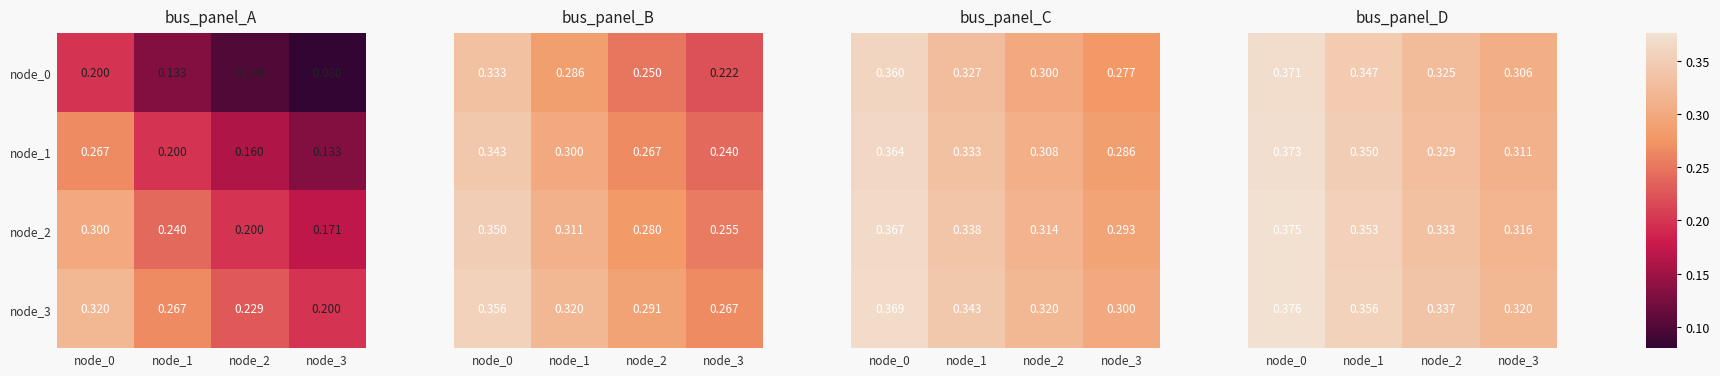

At which category is the sum across all series the highest?

node_0